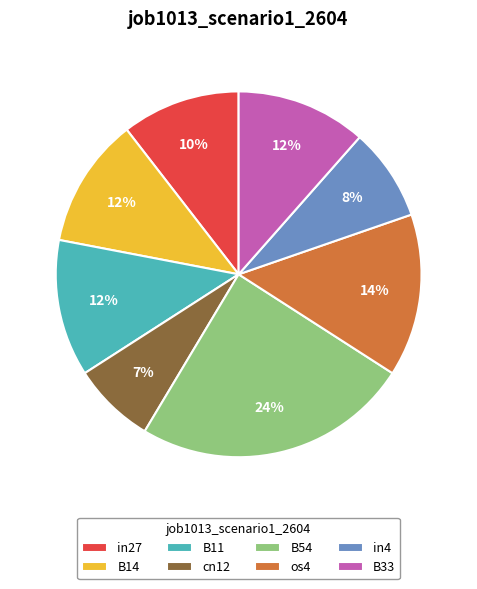

To the nearest percent, what portion does in4 represent?

8%